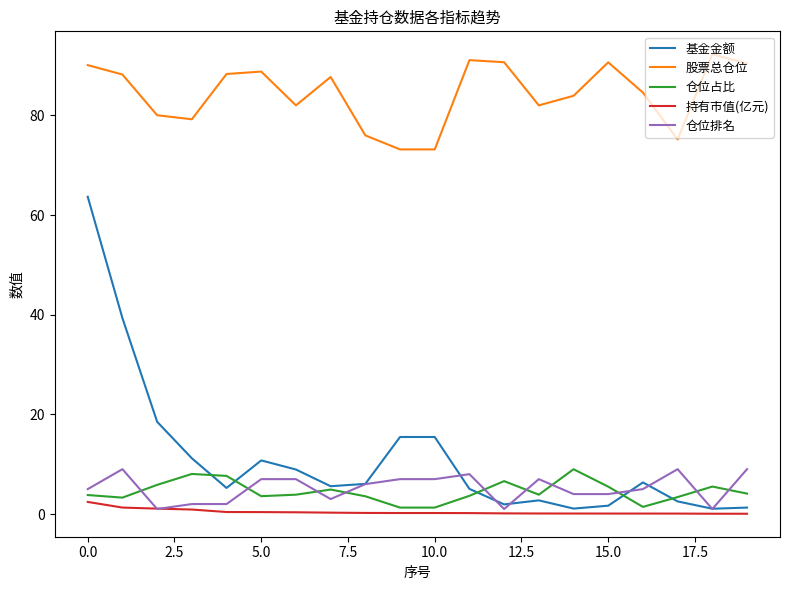

Does the chart have visible grid lines?

No